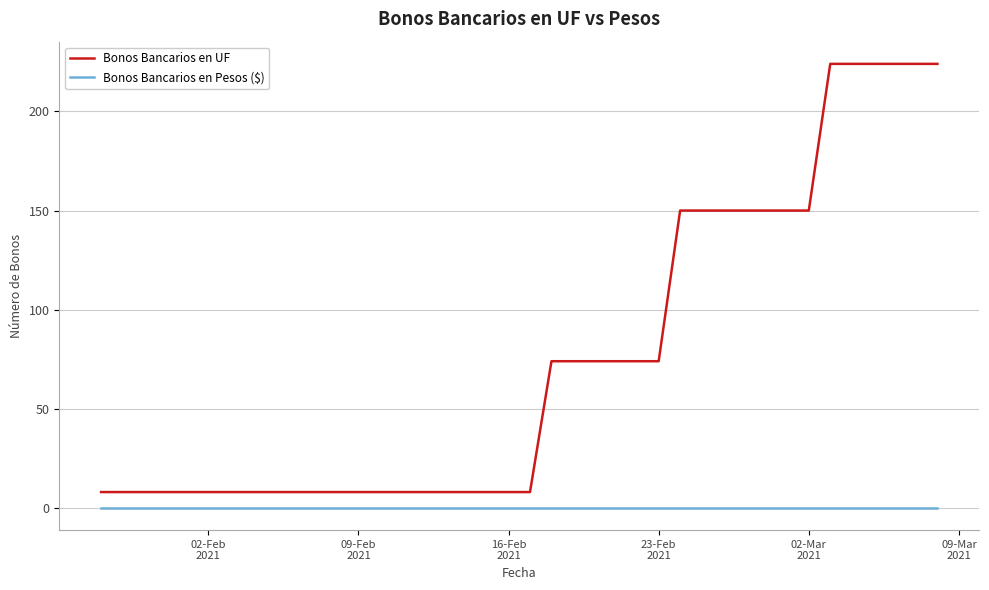

What are all the series names shown in the legend?

Bonos Bancarios en UF, Bonos Bancarios en Pesos ($)